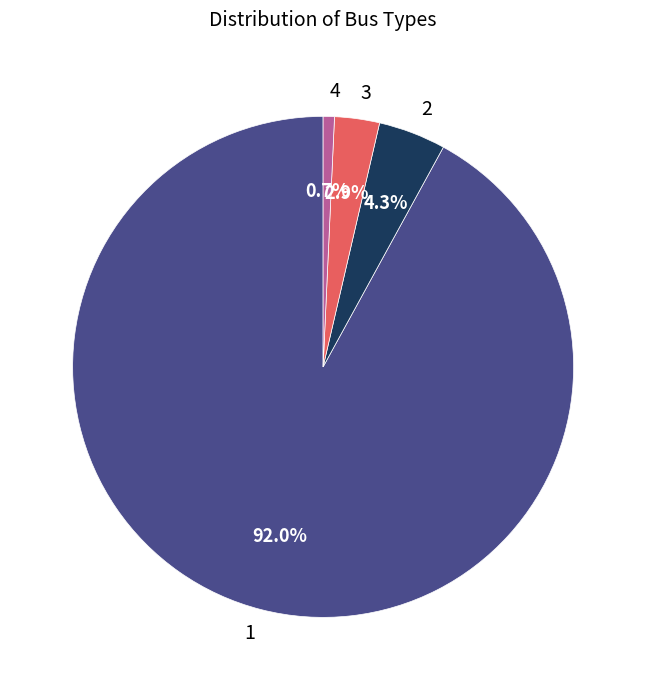

To the nearest percent, what is the difference between the 1 and 2 slice percentages?

88%